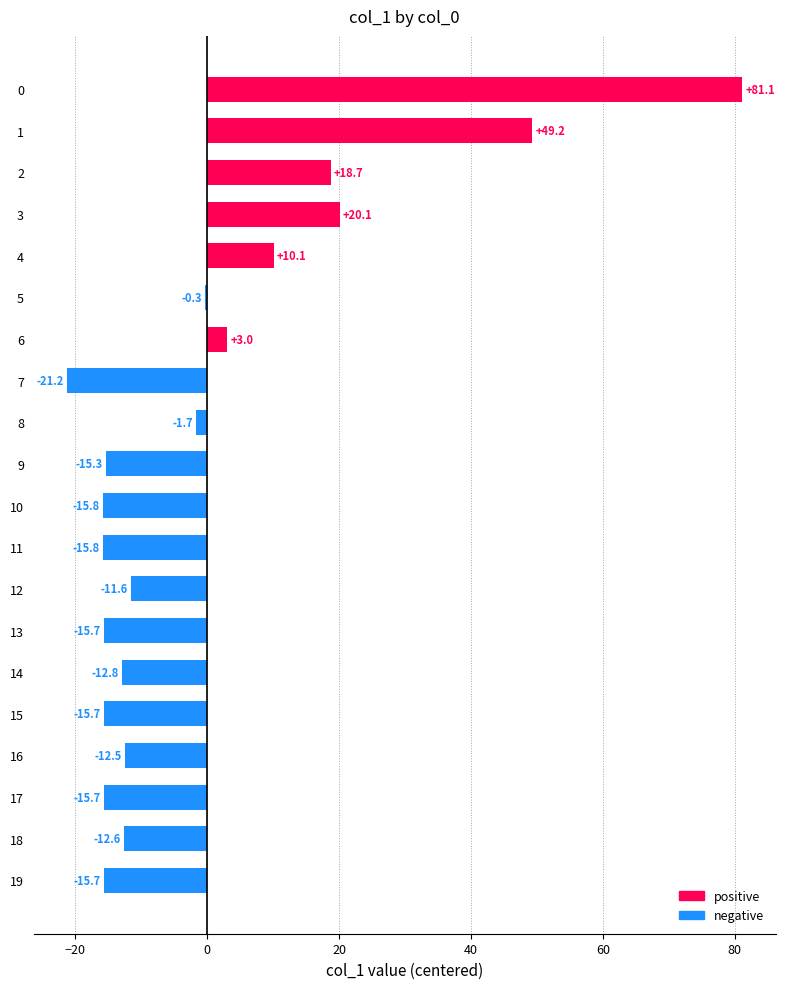

Are the bars horizontal?

Yes